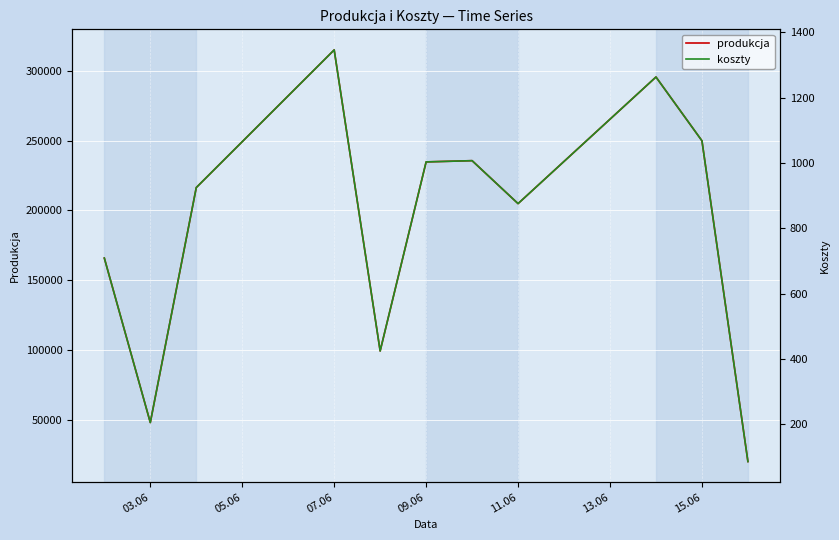

The value of produkcja at 09.06 is 234782.9. True or false?

True